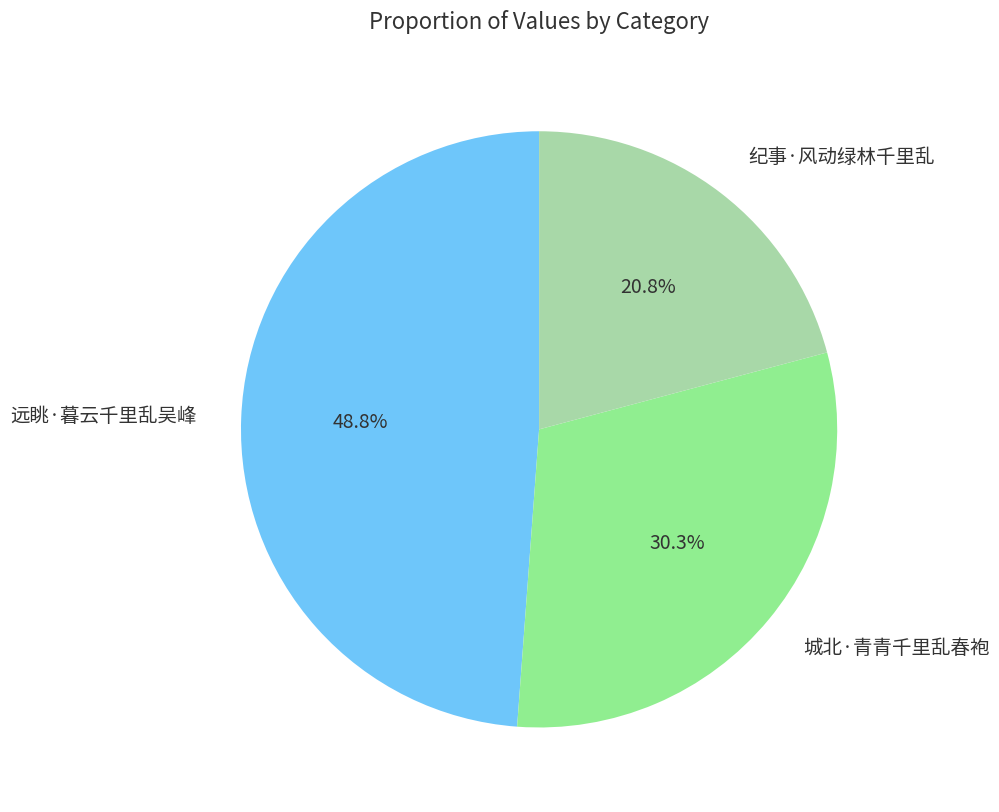

Which category has the biggest portion of the pie?

远眺·暮云千里乱吴峰